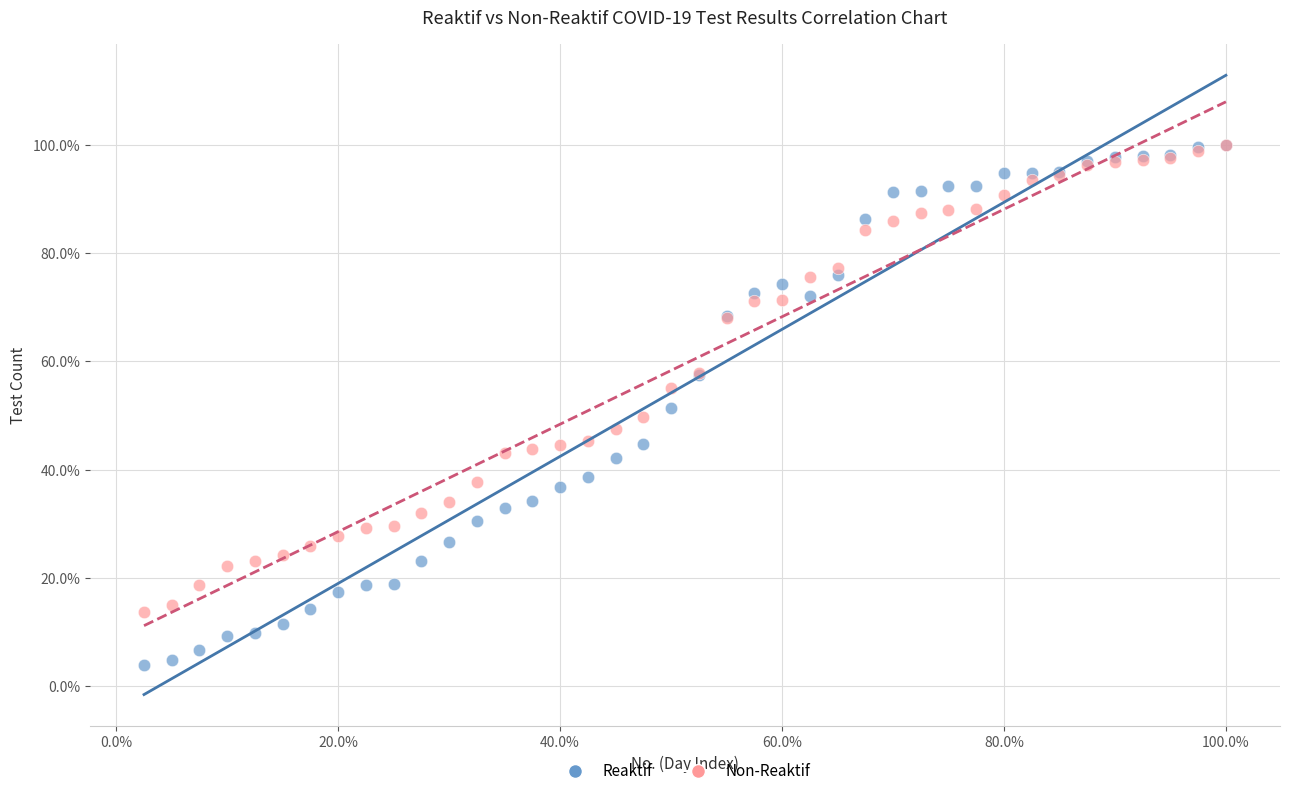

What are all the series names shown in the legend?

Reaktif, Non-Reaktif